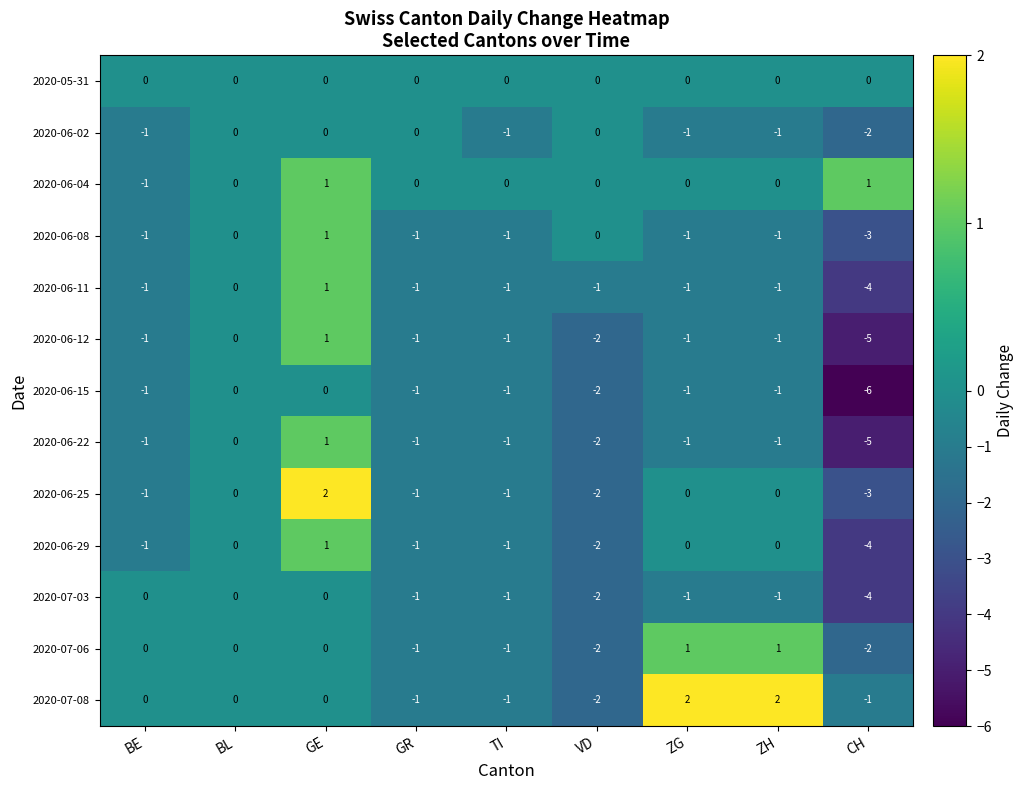

How many data points in 2020-06-22 are less than -1?

2